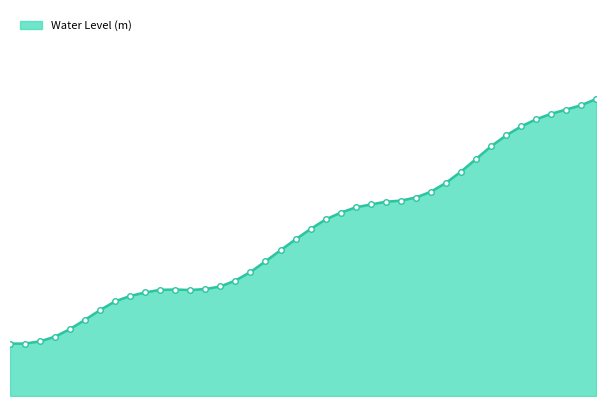

List the labels in order of value, smallest first.

2024-10-11 12:00:00, 2024-10-11 13:00:00, 2024-10-11 14:00:00, 2024-10-11 15:00:00, 2024-10-11 16:00:00, 2024-10-11 17:00:00, 2024-10-11 18:00:00, 2024-10-11 19:00:00, 2024-10-11 20:00:00, 2024-10-11 21:00:00, 2024-10-12 00:00:00, 2024-10-11 22:00:00, 2024-10-11 23:00:00, 2024-10-12 01:00:00, 2024-10-12 02:00:00, 2024-10-12 03:00:00, 2024-10-12 04:00:00, 2024-10-12 05:00:00, 2024-10-12 06:00:00, 2024-10-12 07:00:00, 2024-10-12 08:00:00, 2024-10-12 09:00:00, 2024-10-12 10:00:00, 2024-10-12 11:00:00, 2024-10-12 12:00:00, 2024-10-12 13:00:00, 2024-10-12 14:00:00, 2024-10-12 15:00:00, 2024-10-12 16:00:00, 2024-10-12 17:00:00, 2024-10-12 18:00:00, 2024-10-12 19:00:00, 2024-10-12 20:00:00, 2024-10-12 21:00:00, 2024-10-12 22:00:00, 2024-10-12 23:00:00, 2024-10-13 00:00:00, 2024-10-13 01:00:00, 2024-10-13 02:00:00, 2024-10-13 03:00:00